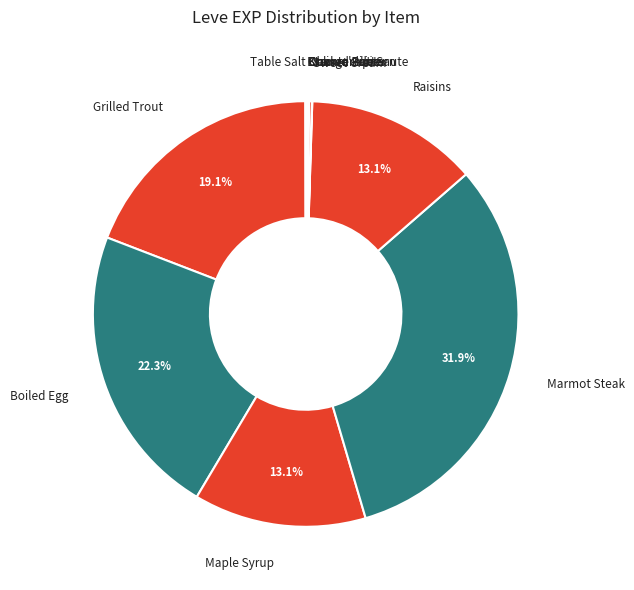

Is there a majority slice in this chart?

No